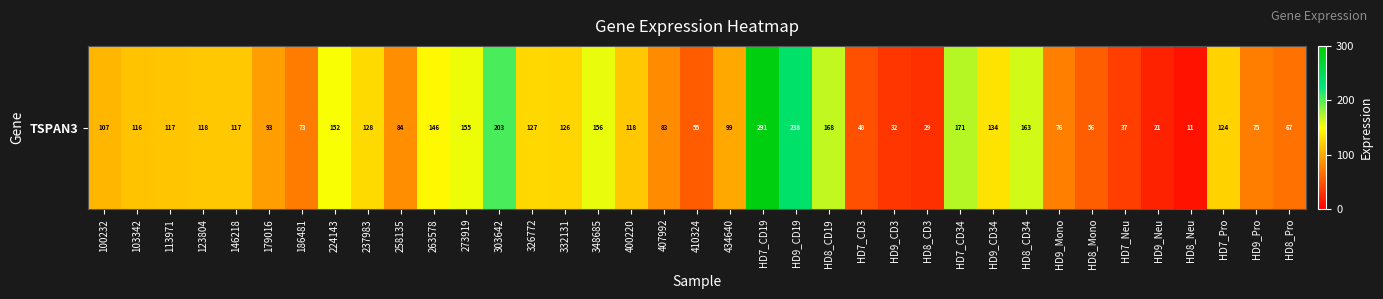

The value at 186481 is 72.7. True or false?

True